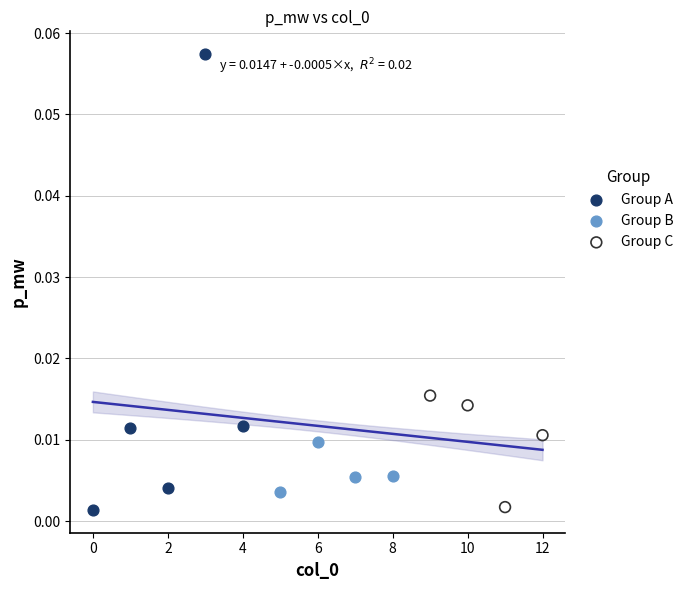

Which series contains the highest Y value?

Group A